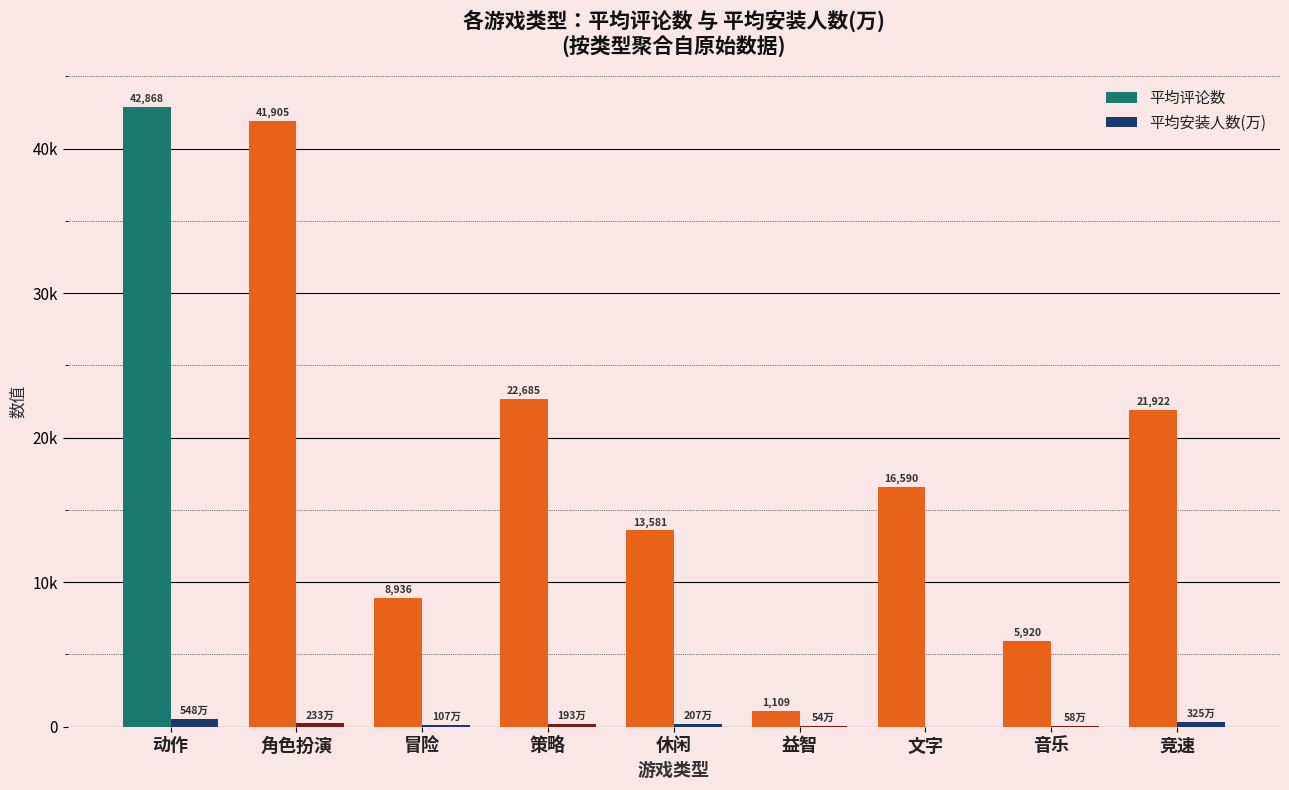

What are all the series names shown in the legend?

平均评论数, 平均安装人数(万)